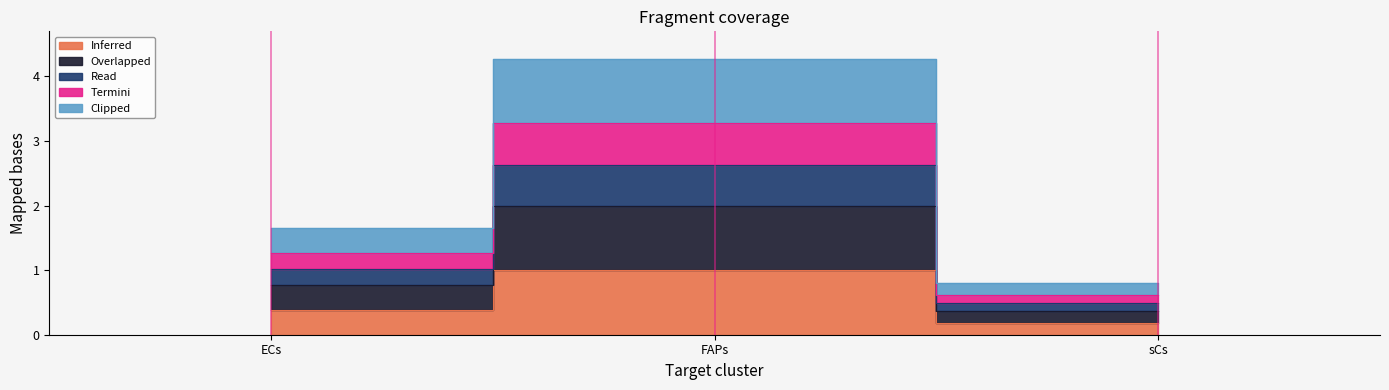

What is the difference between the maximum and minimum values in the Receptor derived specificity of average expression value series?

3.5